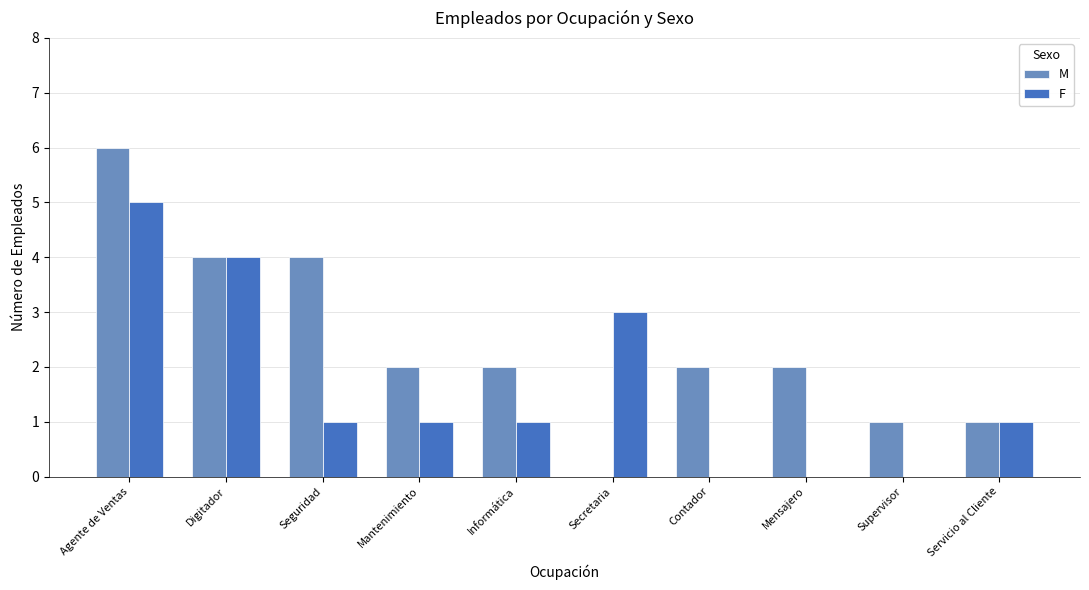

How many groups of bars are there?

10